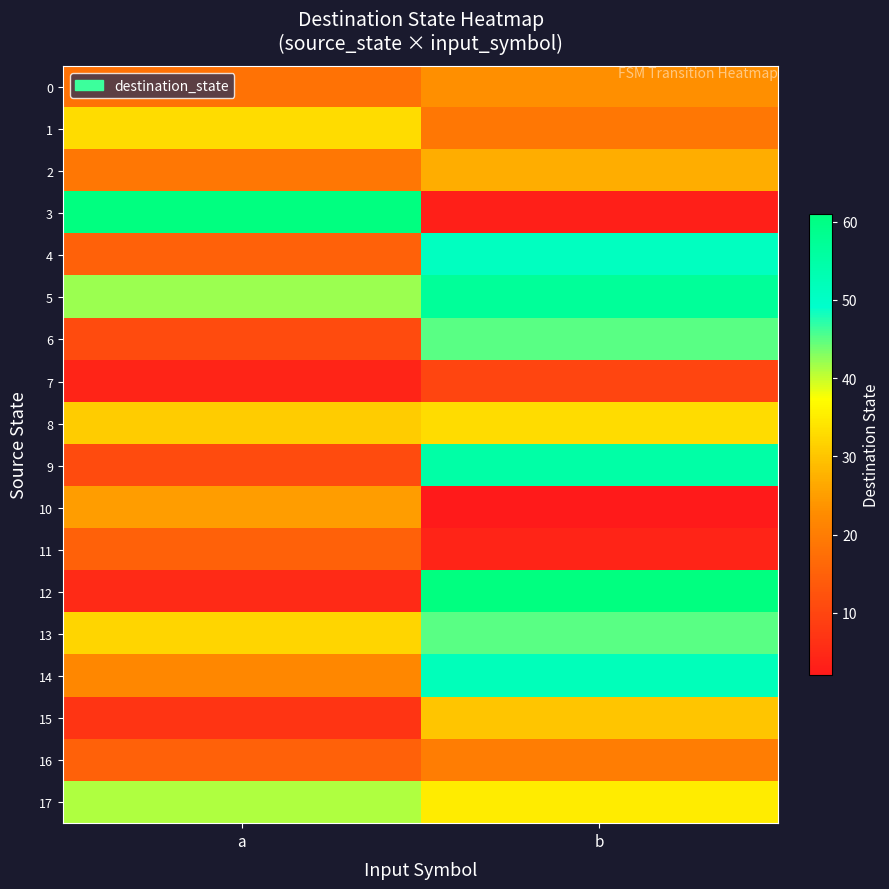

List the series in order of their peak value, lowest first.

7, 11, 16, 0, 10, 2, 15, 1, 8, 17, 6, 13, 4, 14, 9, 5, 3, 12